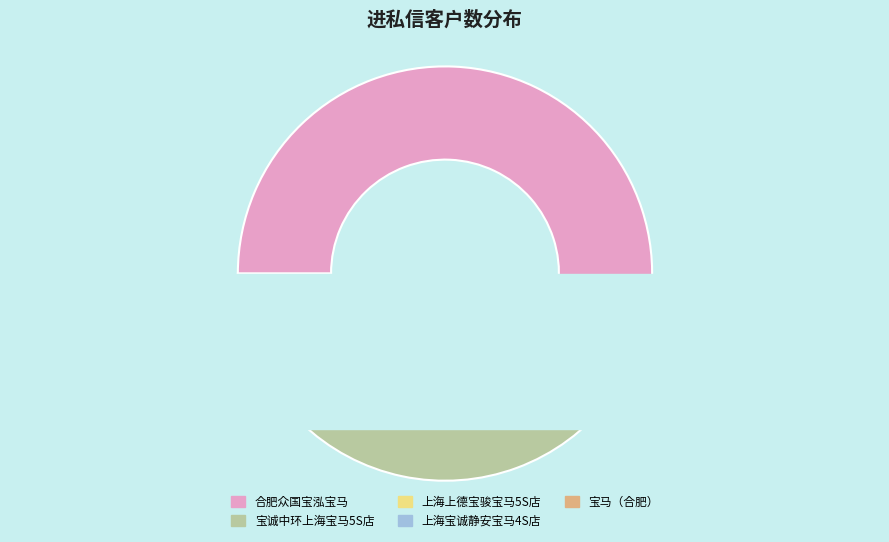

To the nearest percent, what is the difference between the largest and smallest slice percentages?

51%